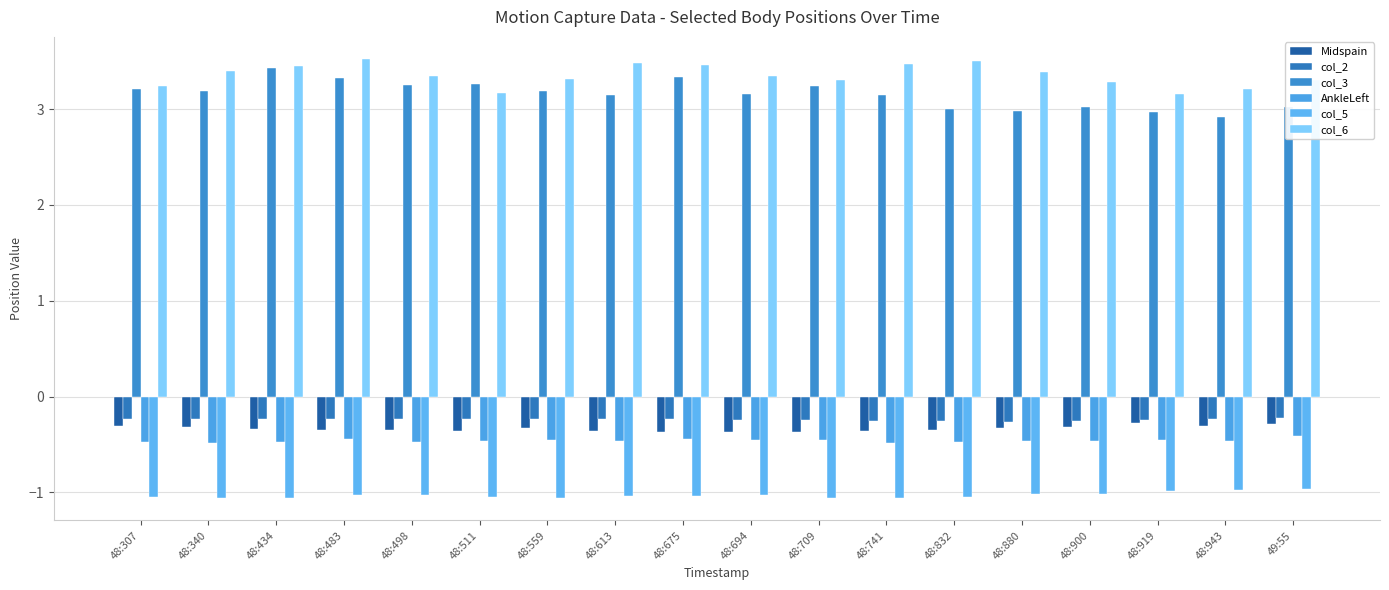

How many distinct data groups are displayed?

6